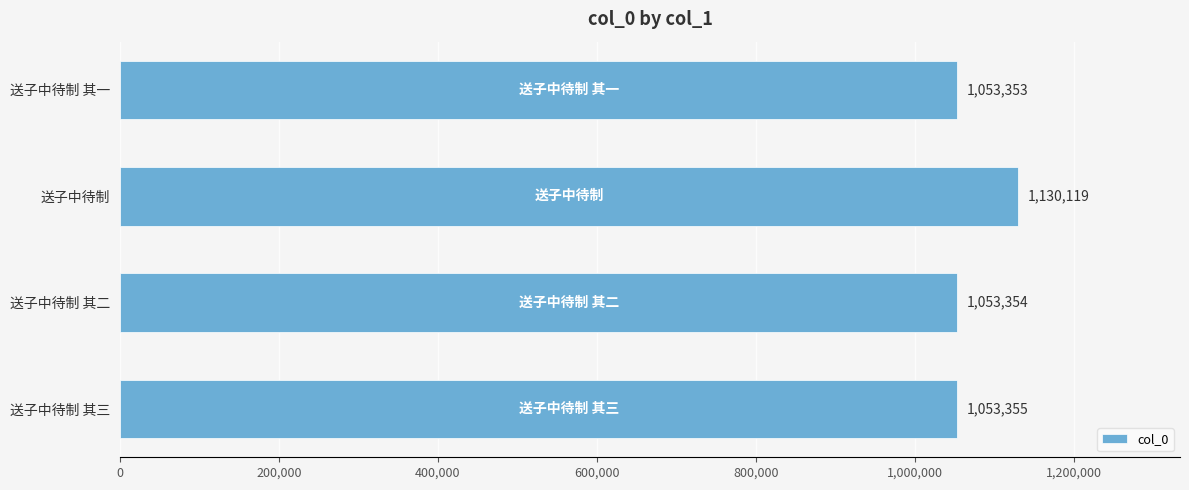

What is the difference between the maximum and minimum values?

76766